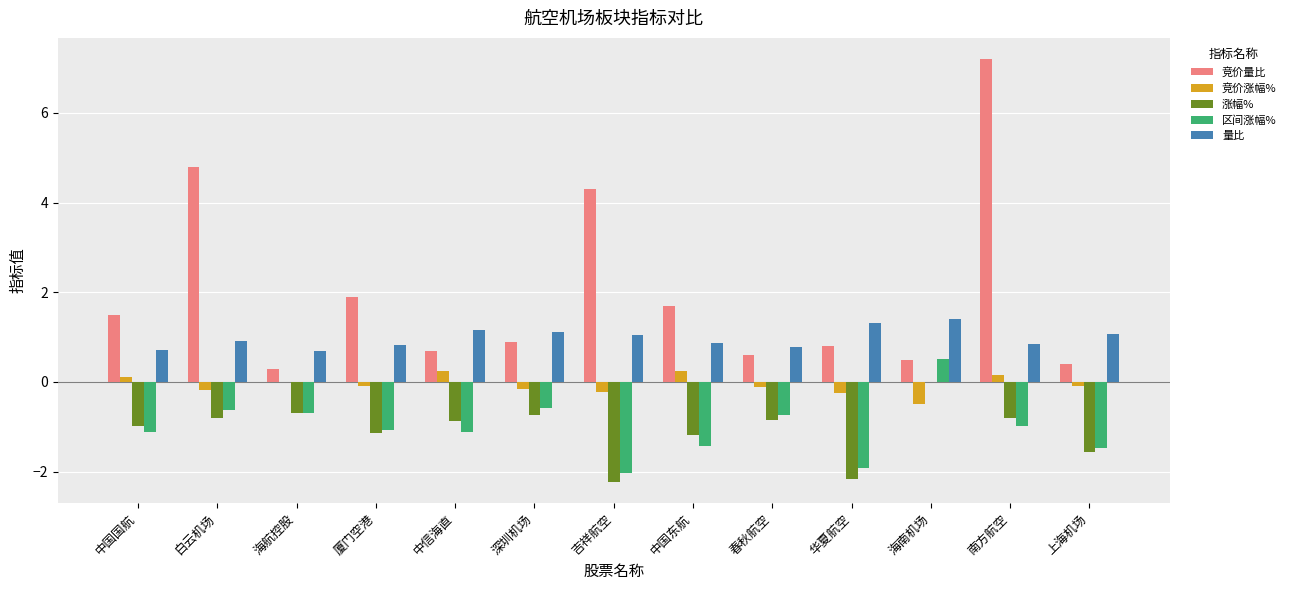

The value of 量比 at 深圳机场 is 0.4. True or false?

False